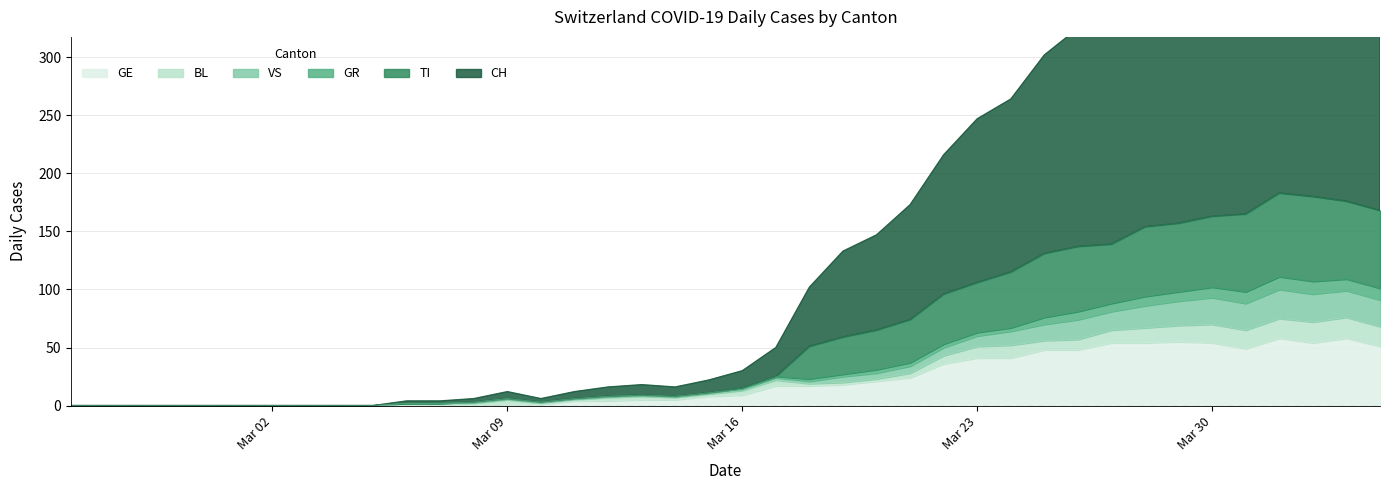

What is the highest value of the GE series?

58